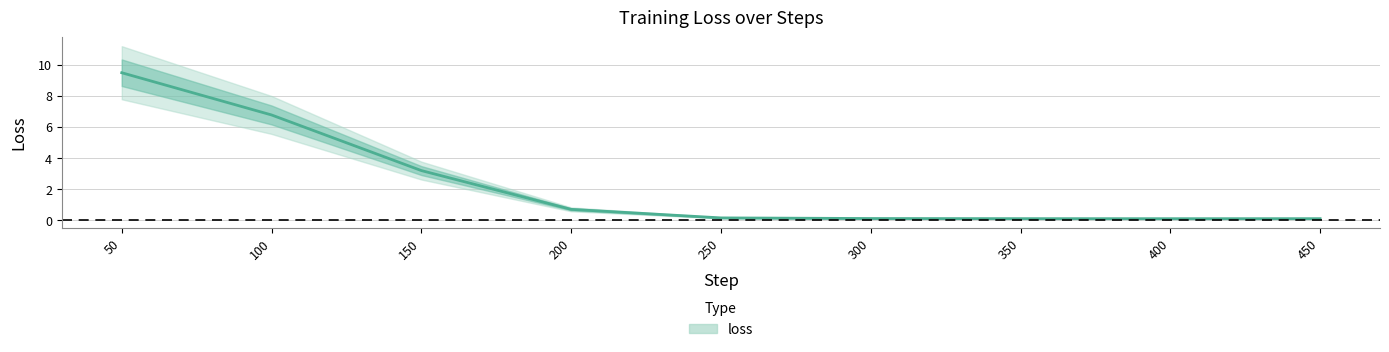

Rank the categories by value from highest to lowest.

50, 100, 150, 200, 250, 300, 350, 450, 400